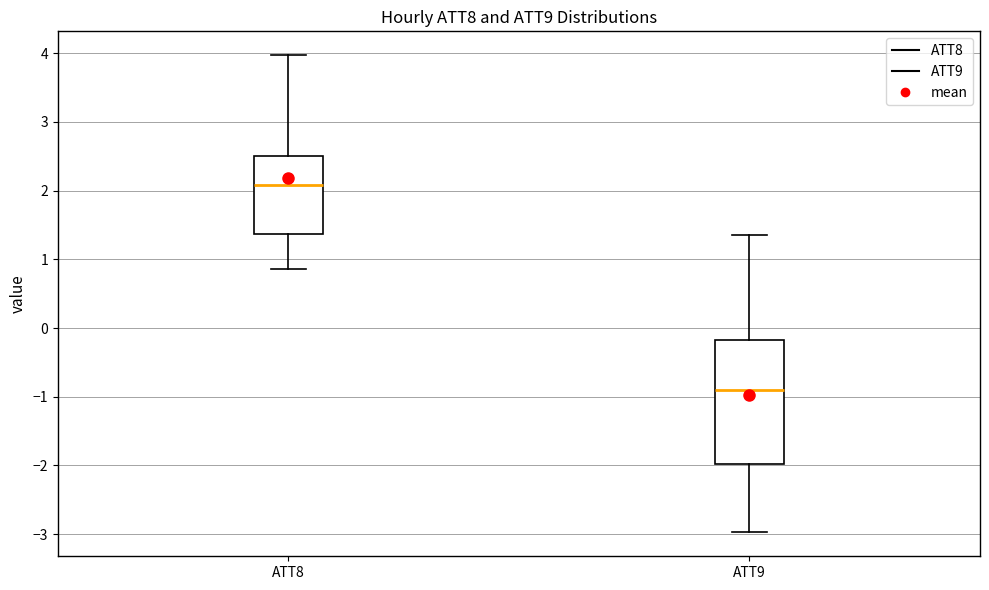

Reading left to right, read every box against the y-axis: the position of its median line, the range the box covers, and the ends of its whiskers. The values are not printed on the chart, so give them approximately, as read against the axis.

ATT8: median 2.1, box 1.4 to 2.5, whiskers 0.9 to 4.0
ATT9: median -0.9, box -2.0 to -0.2, whiskers -3.0 to 1.4